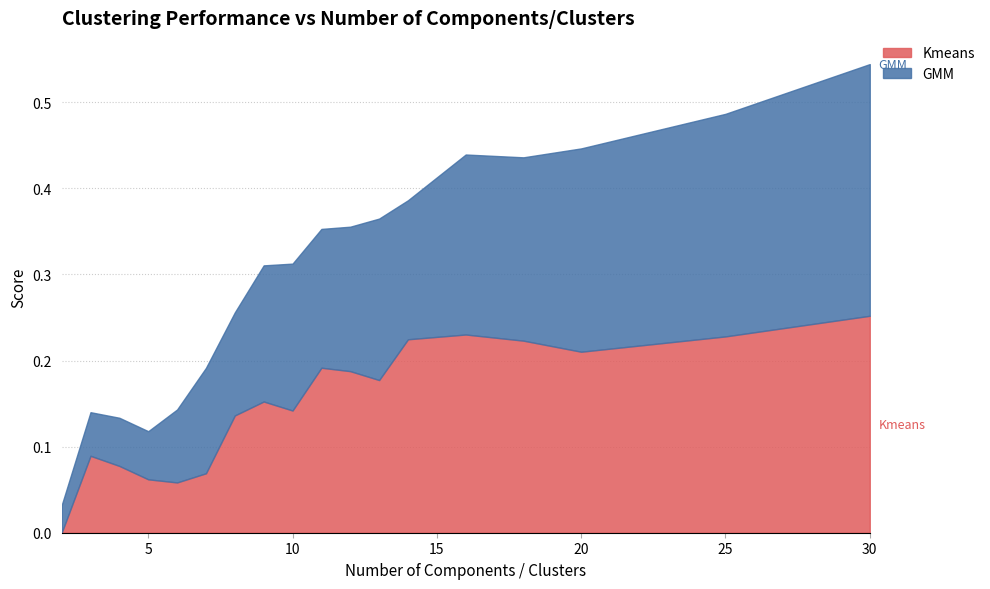

Between which two adjacent categories do Kmeans and GMM first intersect?

2 and 3